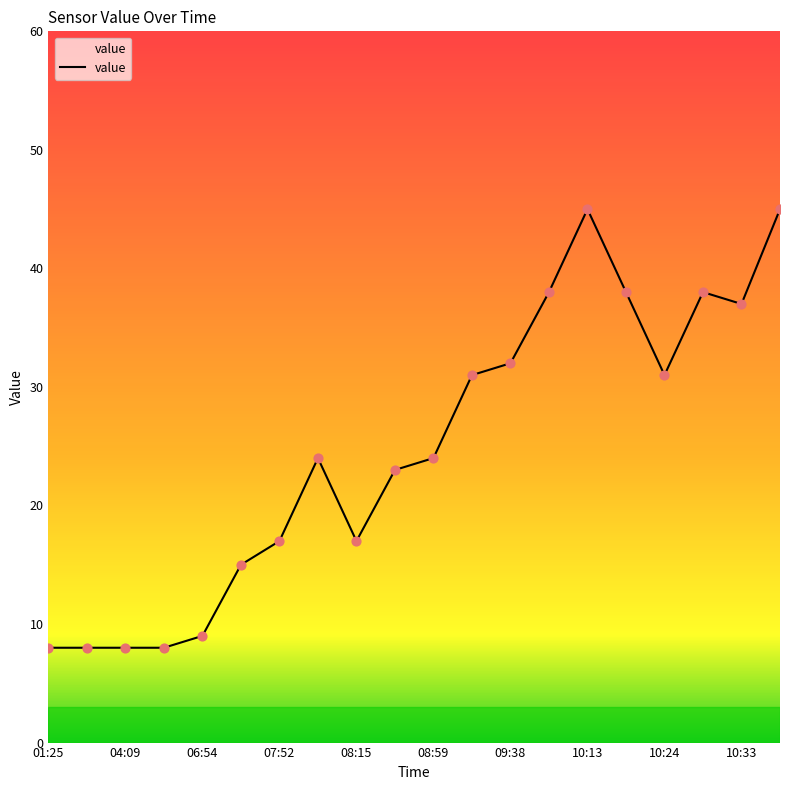

What is the minimum value shown in the chart?

8